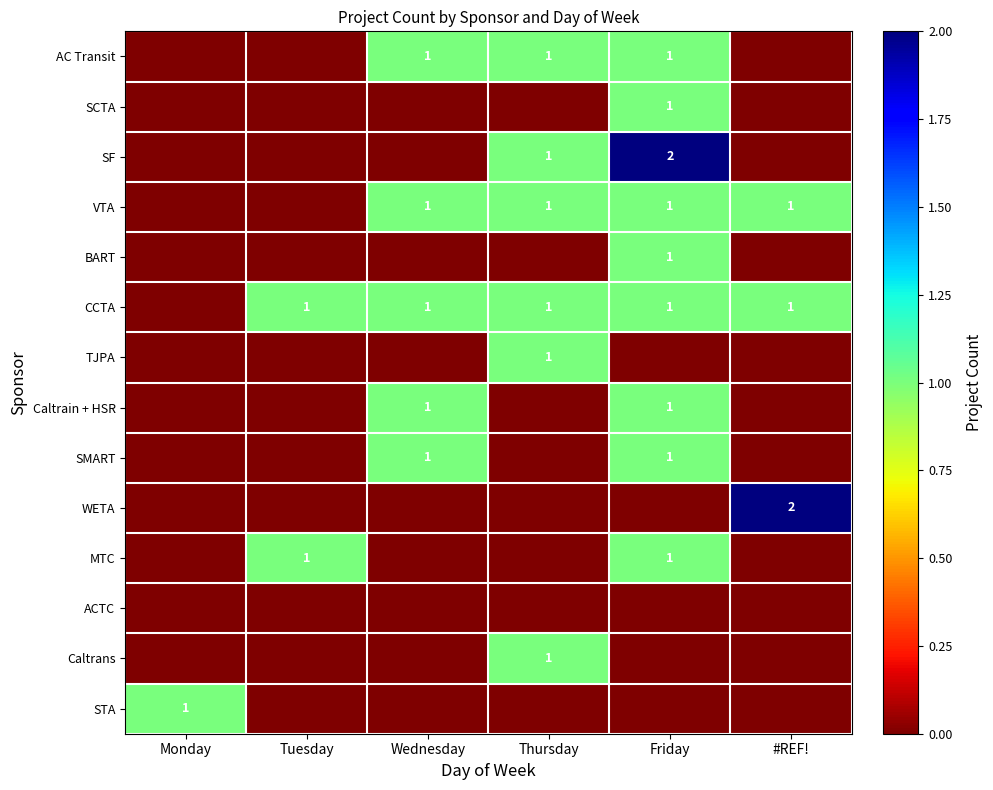

The value of BART at Friday is 1. True or false?

True